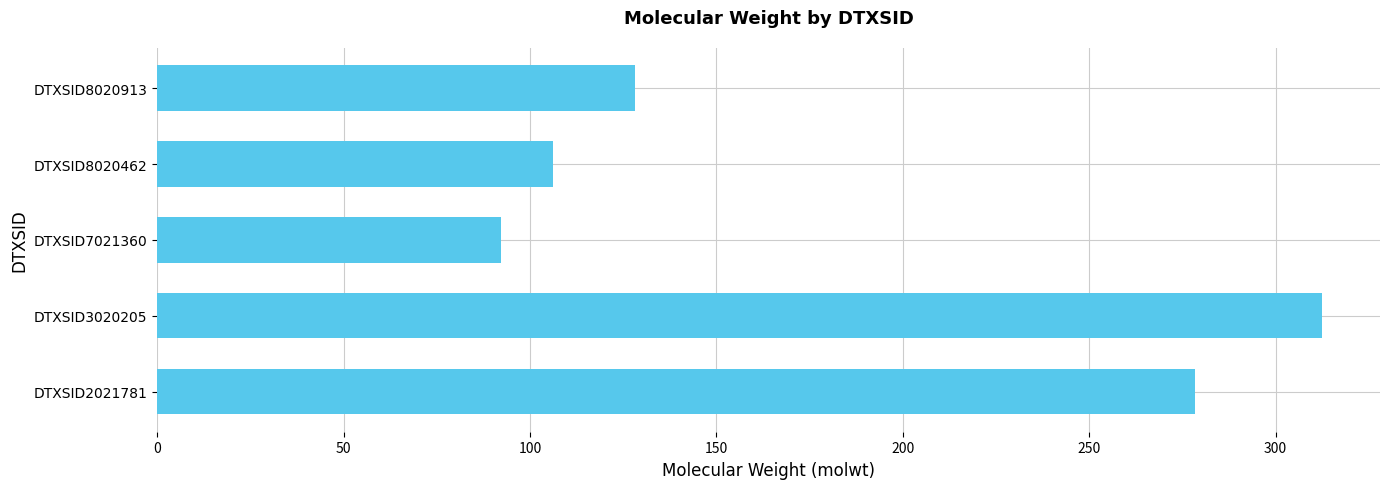

Reading bottom to top, list all the values displayed in this chart.

278.4	312.4	92.1	106.1	128.2